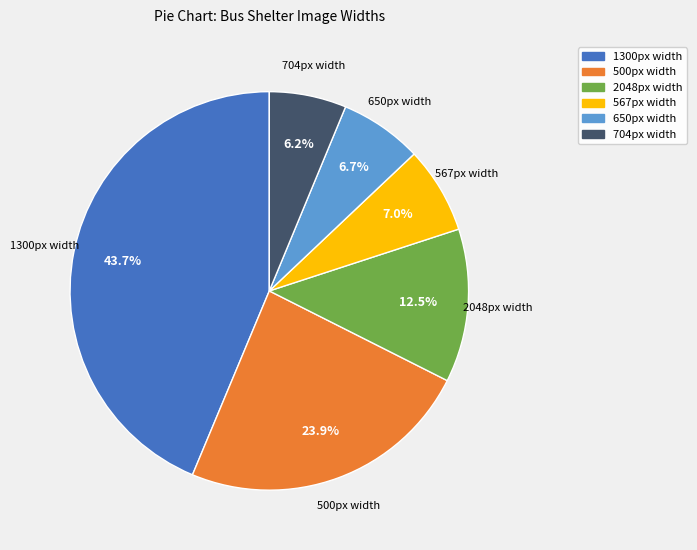

Between 567px width and 1300px width, which is larger?

1300px width